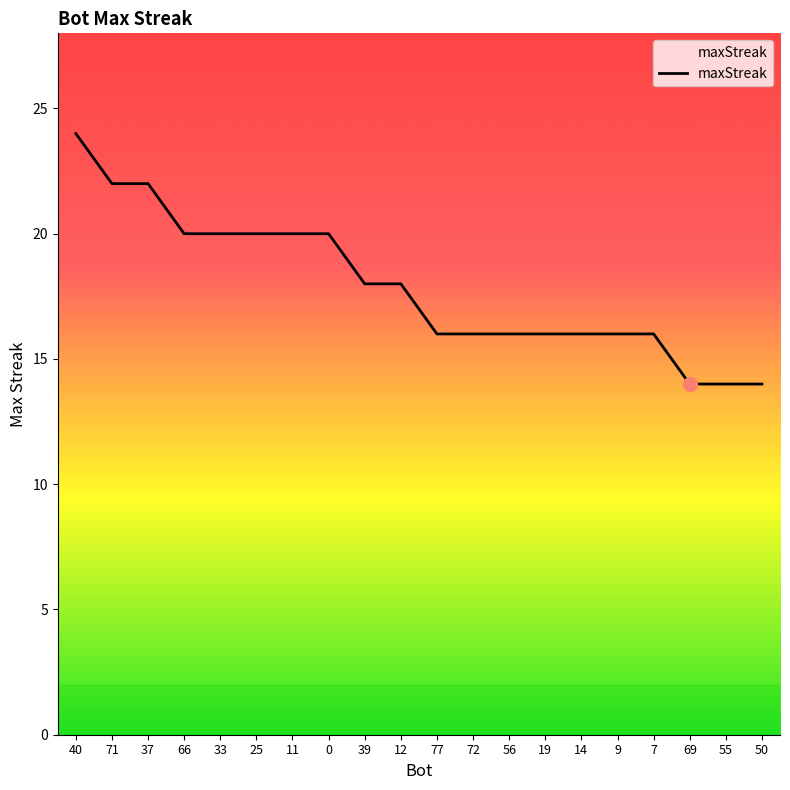

How many lines are shown in the chart?

1